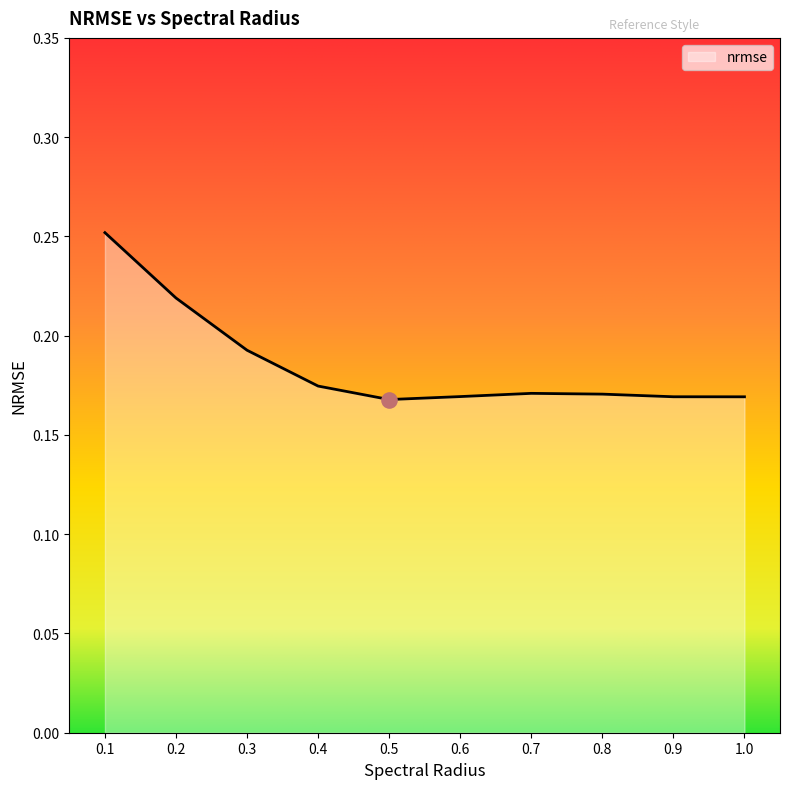

What is the change in value from 0.1 to 0.9?

-0.1